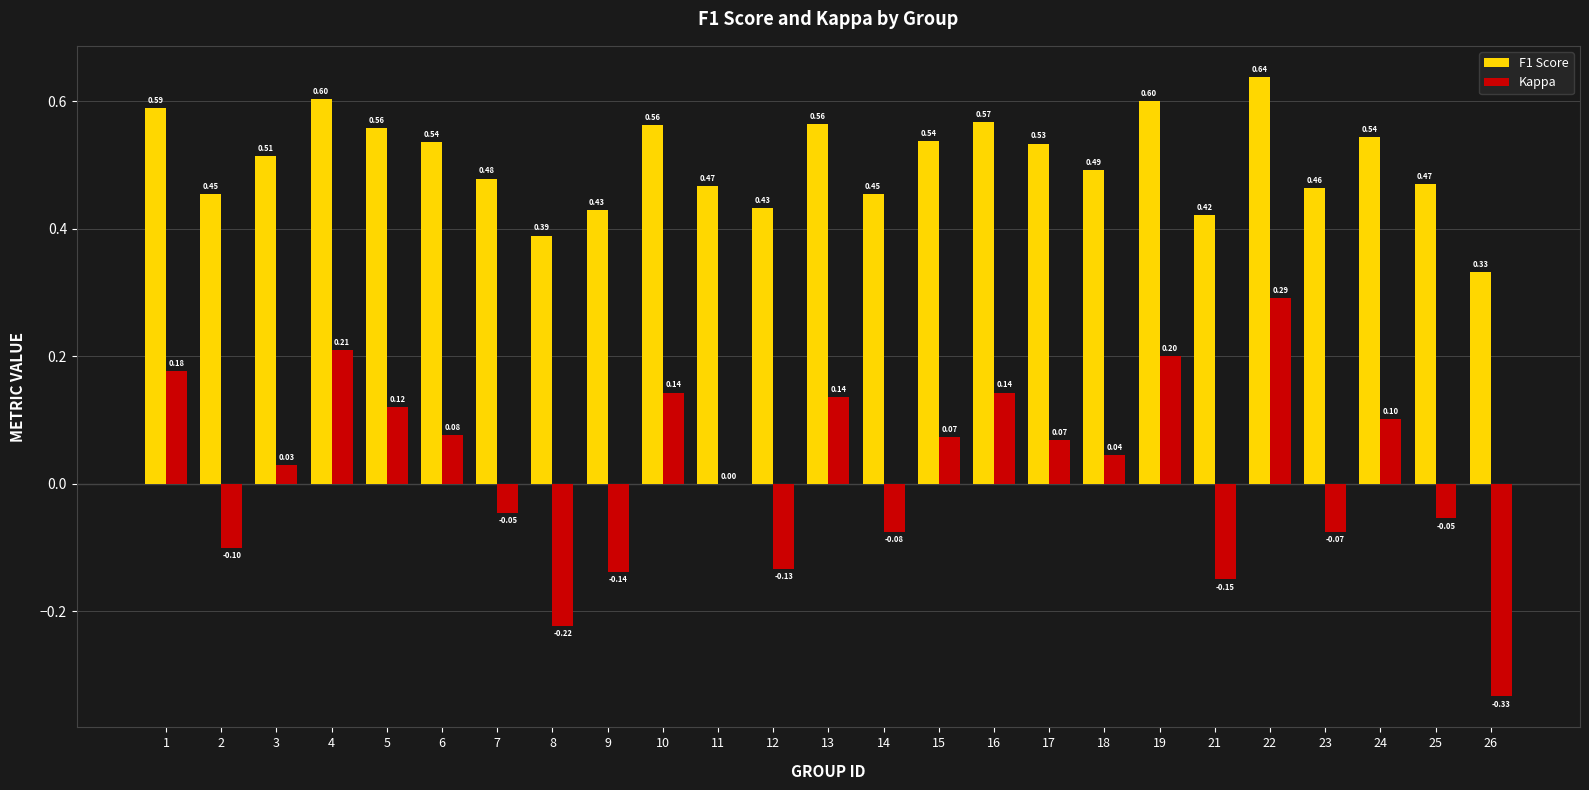

The Kappa series shows 0.1 at 24. True or false?

True